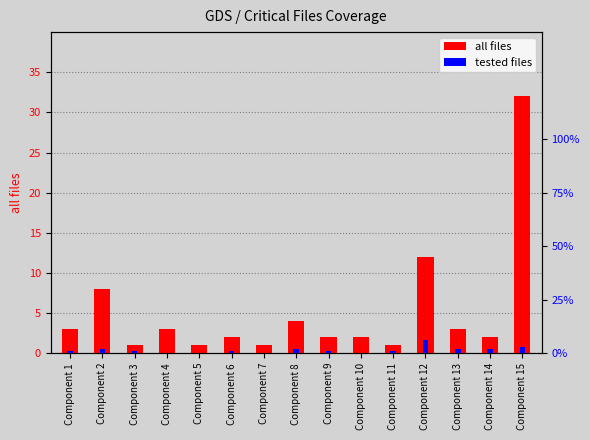

Count the number of data series in this chart.

2